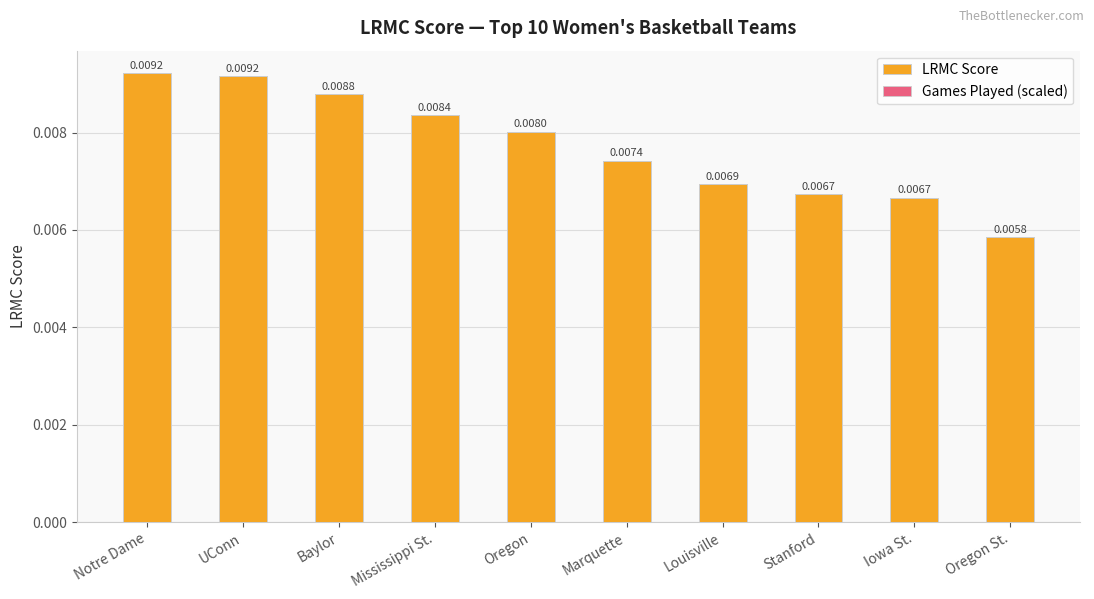

How many distinct data groups are displayed?

2